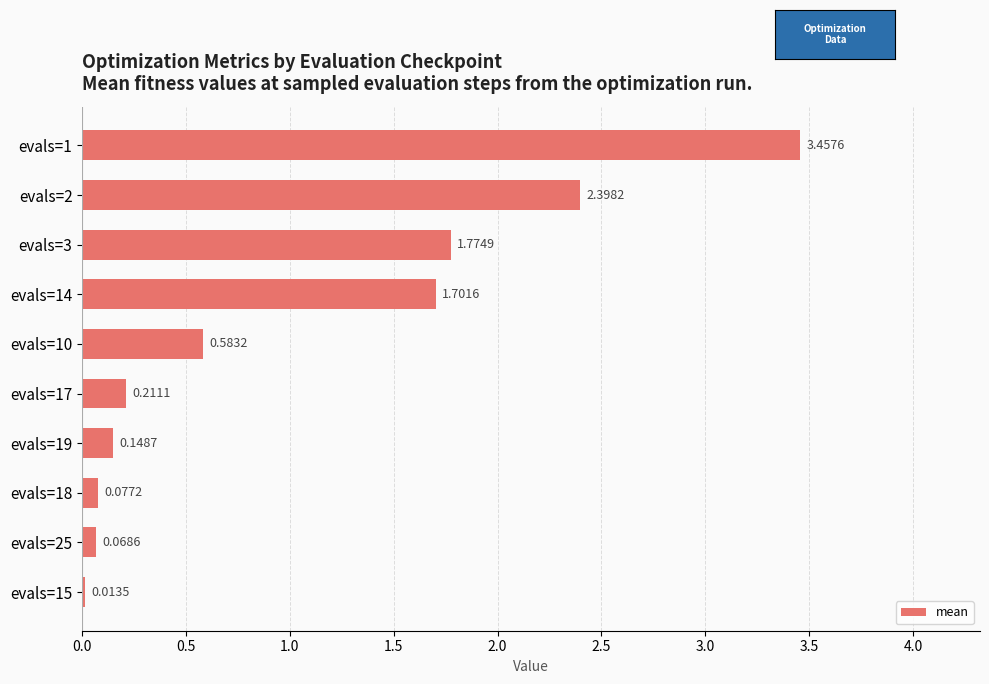

What is the change in value from evals=3 to evals=18?

-1.7